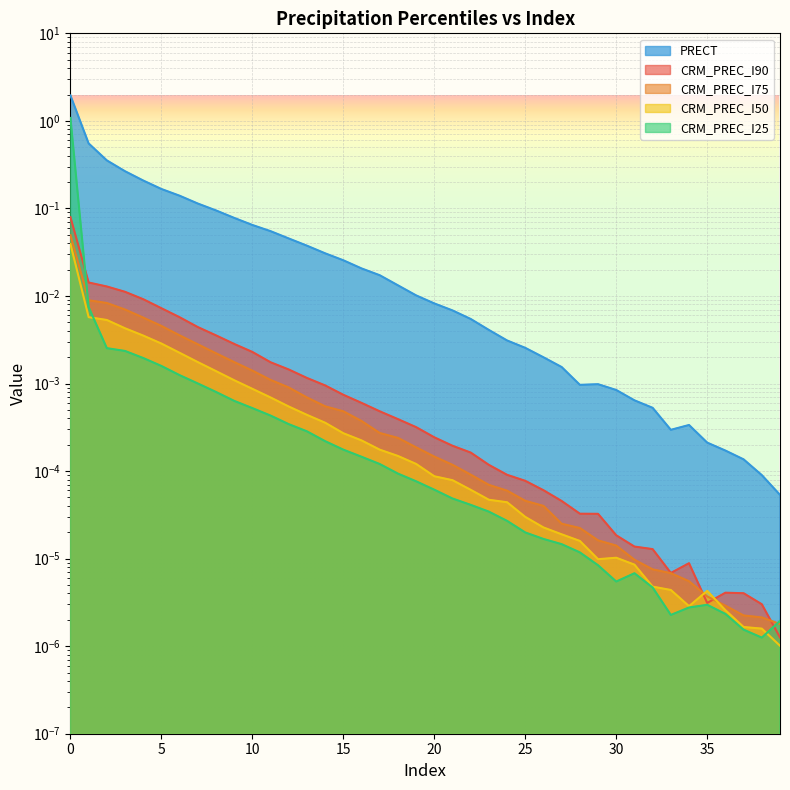

Is the value of PRECT at 16 greater than the value of CRM_PREC_I25 at 20?

Yes